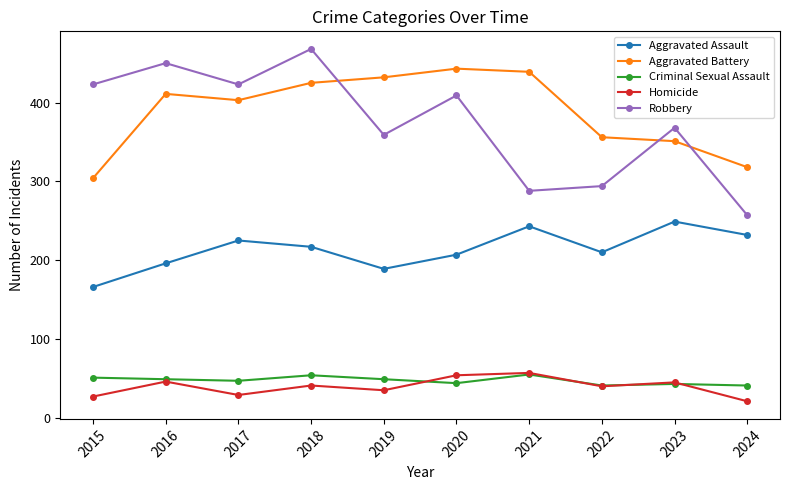

True or false: Homicide has a value of 100 at 2021.

False